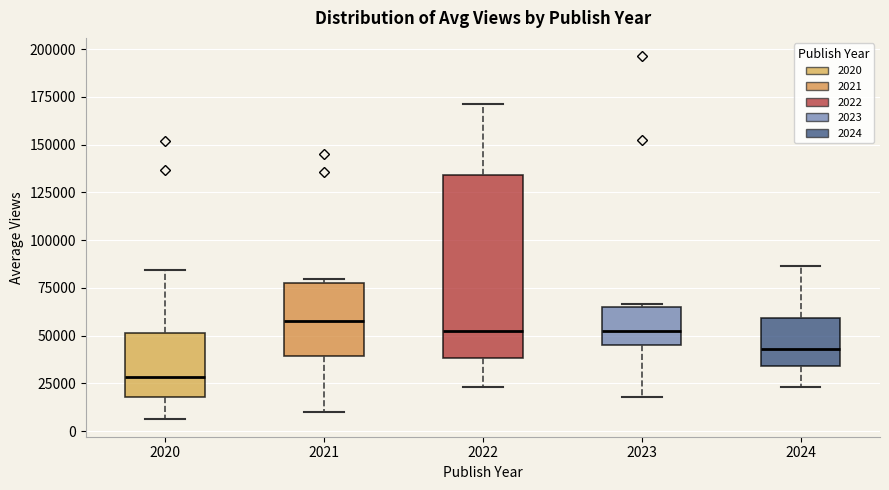

Where is the upper edge of the box at x = 2021 on the y-axis? The values are not printed on the chart, so give them approximately, as read against the axis.

75000